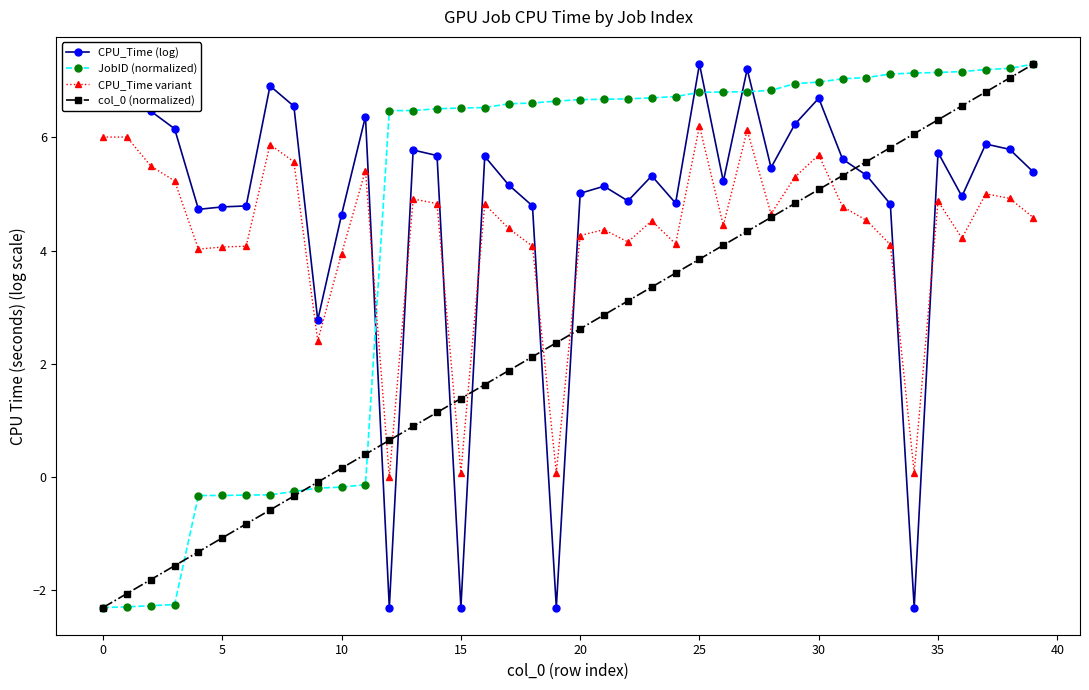

At how many categories does at least one series exceed 3?

39